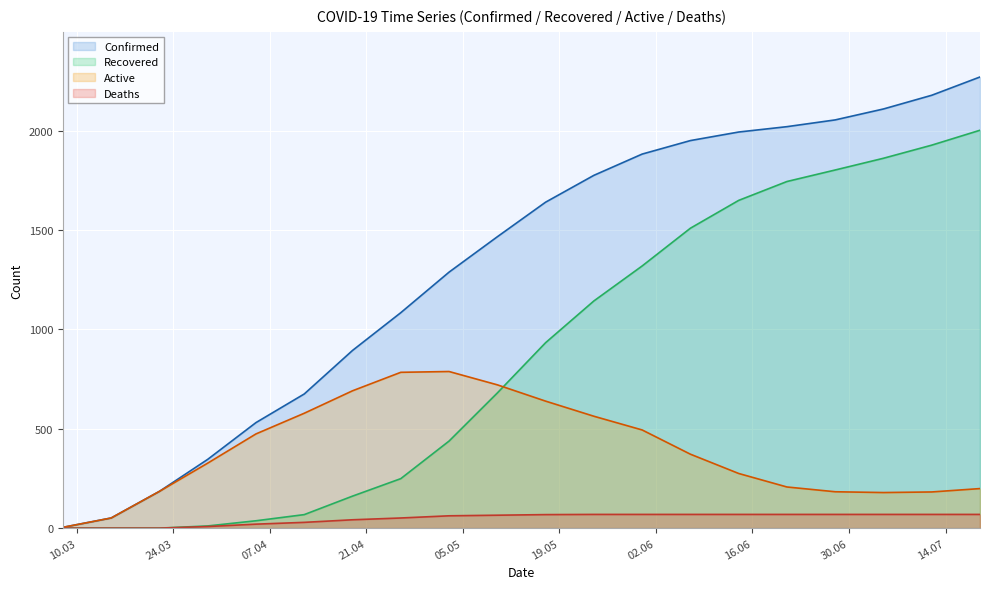

What is the average value of the Deaths series?

48